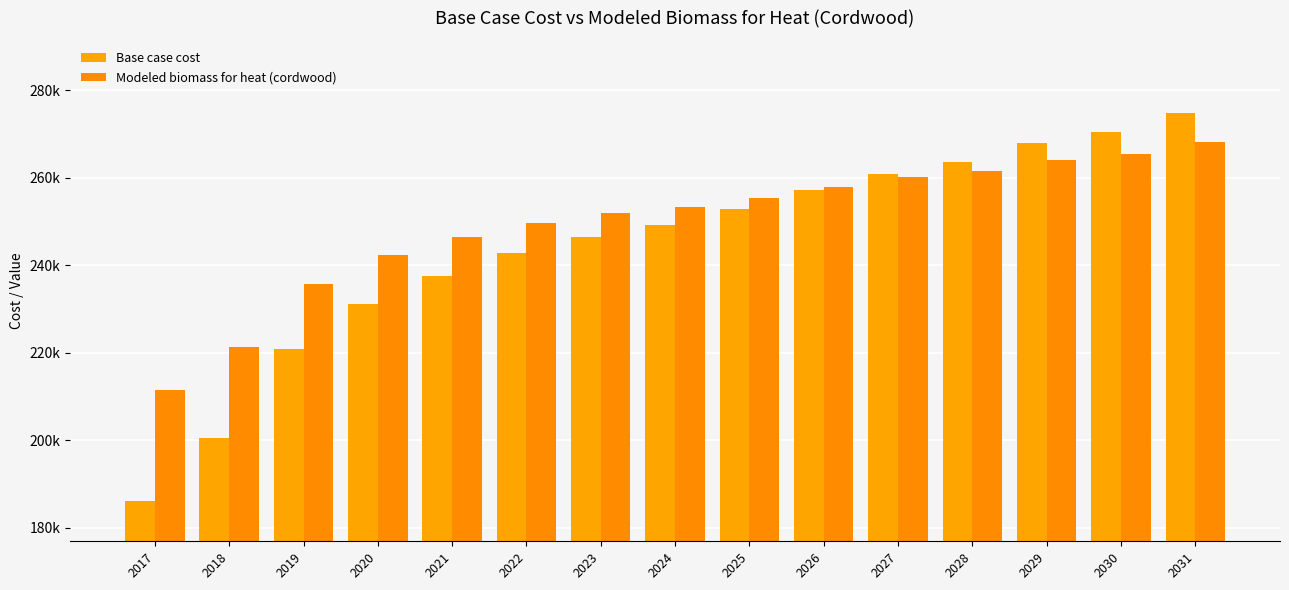

What are all the series names shown in the legend?

Base case cost, Modeled biomass for heat (cordwood)